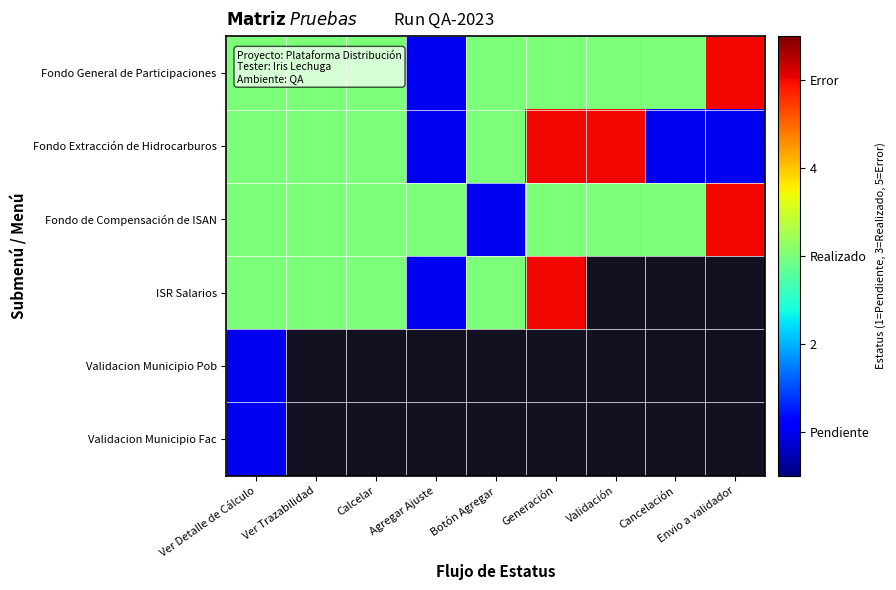

The value of Fondo Extracción de Hidrocarburos at Ver Detalle de Cálculo is 0.9. True or false?

False